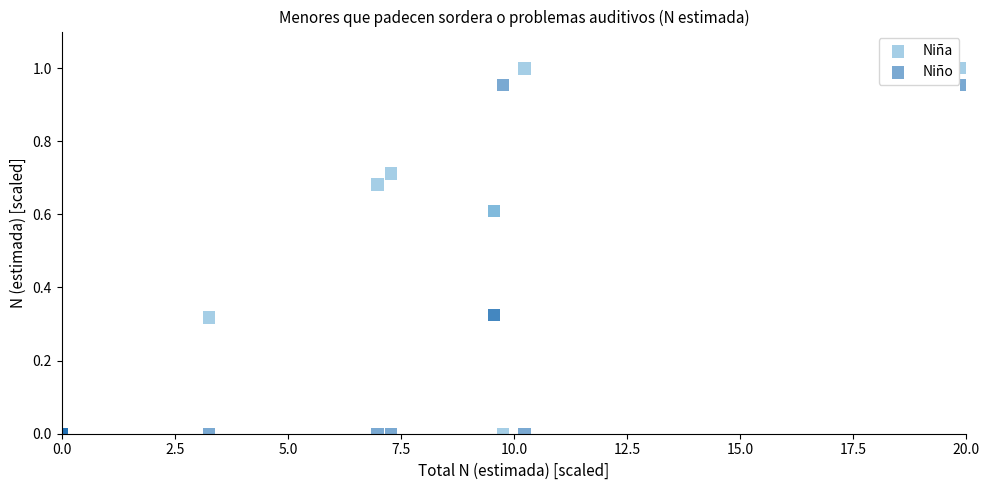

What are all the series names shown in the legend?

Niña, Niño